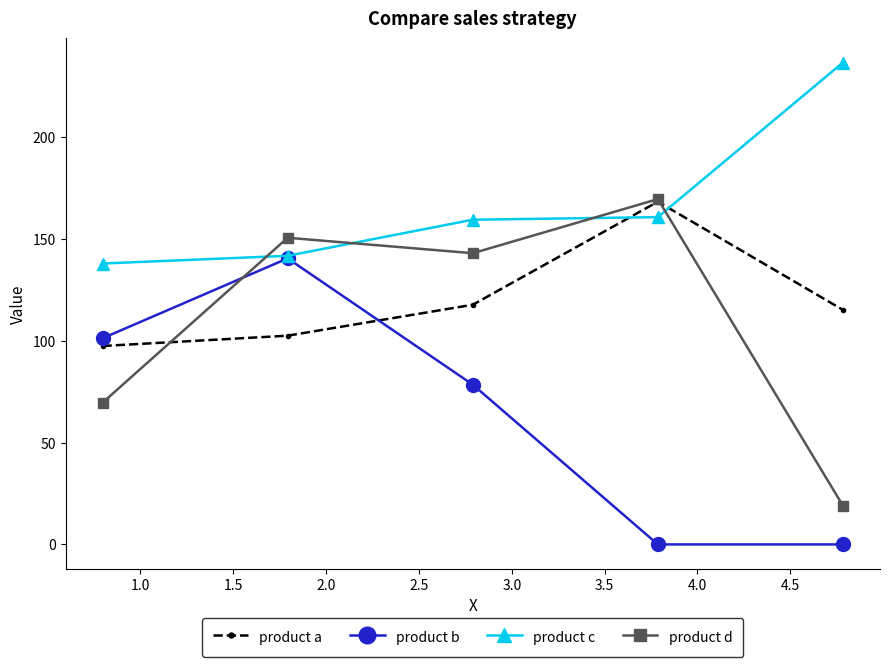

Reading right to left, list all the values displayed in this chart.

product a: 115.1	168.2	117.6	102.4	97.4
product b: 0.0	0.0	78.4	140.4	101.2
product c: 236.5	160.6	159.3	141.6	137.8
product d: 19.0	169.4	142.9	150.5	69.5